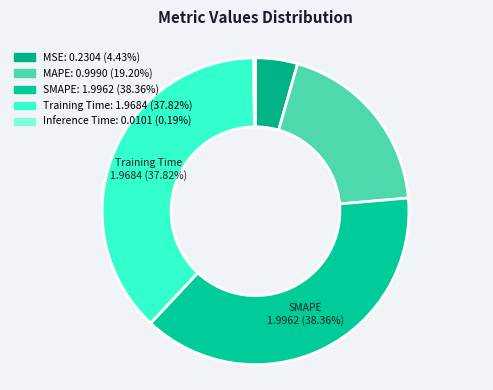

To the nearest percent, what is the difference between the MAPE and Training Time slice percentages?

19%